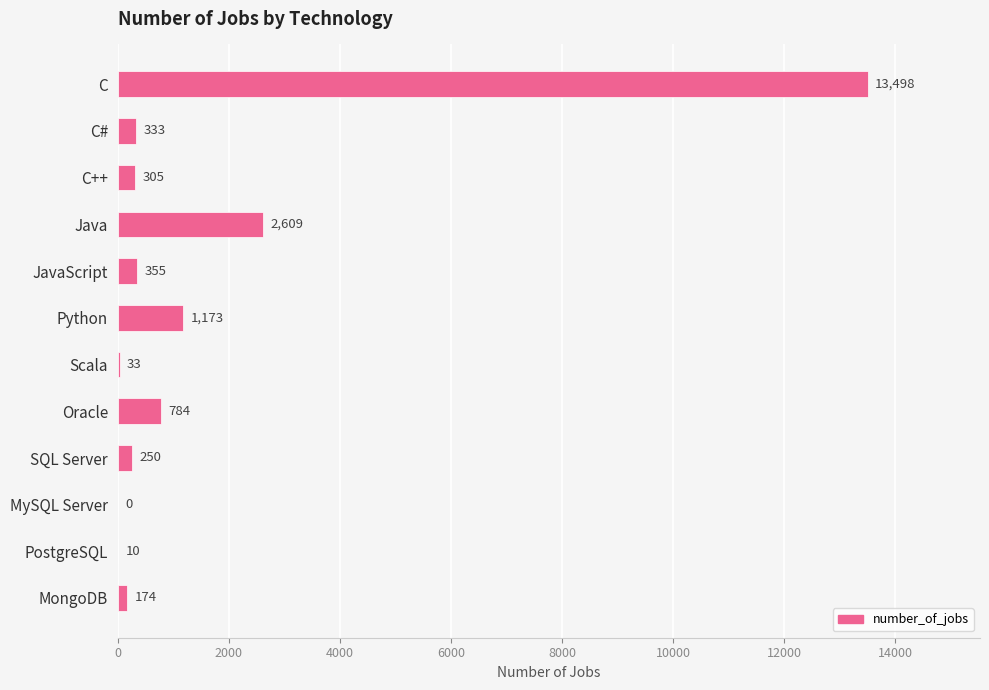

Is it true that the value at JavaScript is 355?

True